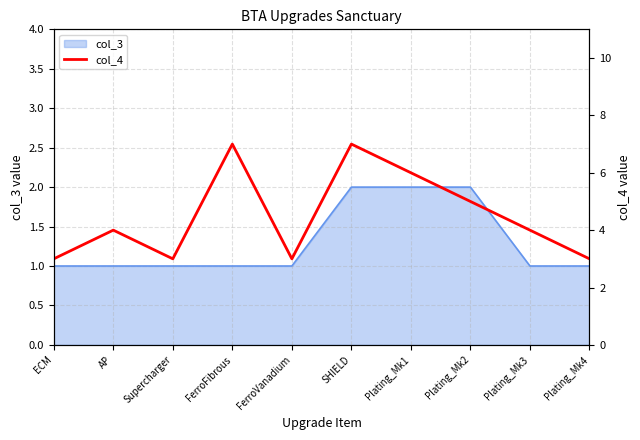

The col_3 series shows 2 at FerroVanadium. True or false?

False